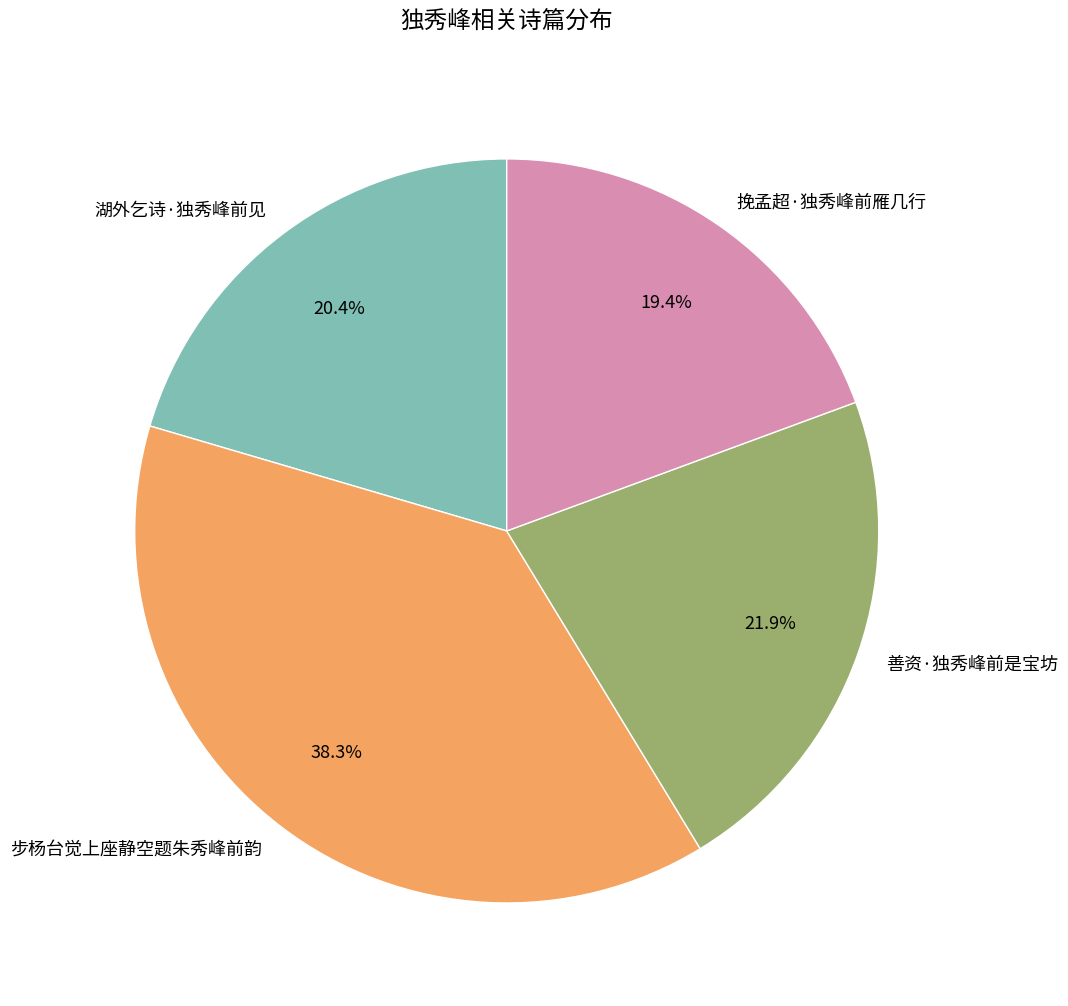

To the nearest percent, what is the combined percentage of 湖外乞诗·独秀峰前见 and 挽孟超·独秀峰前雁几行?

40%